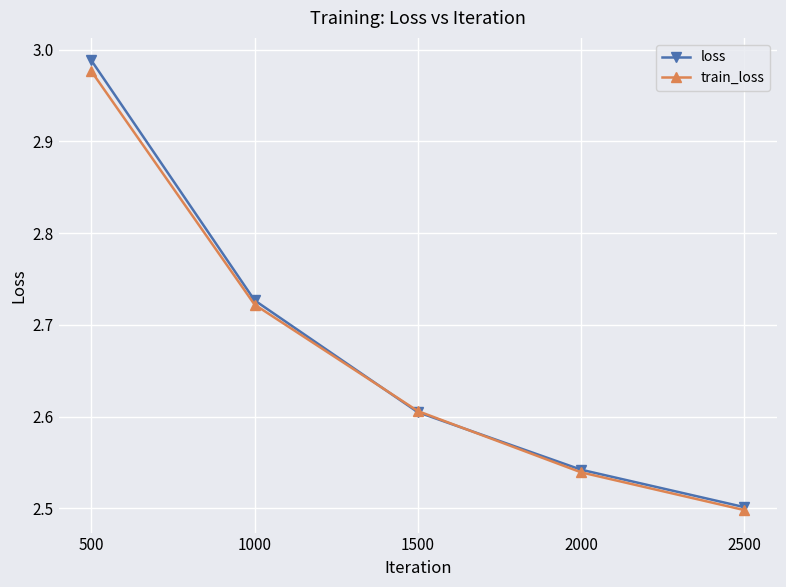

True or false: loss has more than 0 interior local peaks.

False